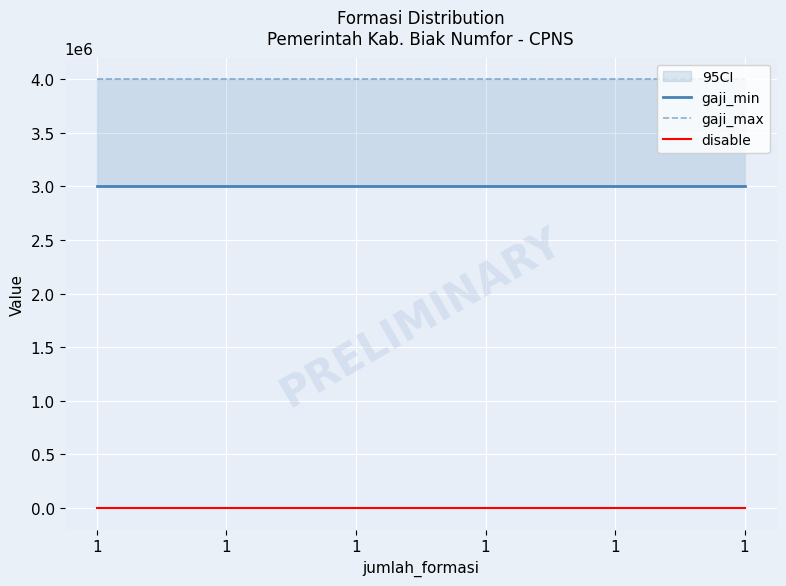

At which label does gaji_min reach its minimum?

1